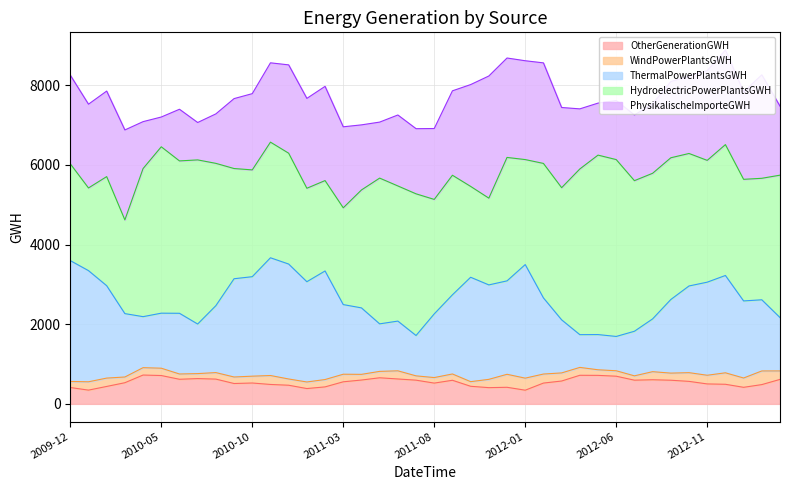

Reading left to right, transcribe all the data shown in this chart.

OtherGenerationGWH: 410.8	345.1	437.5	530.9	723.6	711.4	617.4	634.5	621.8	511.0	523.6	487.3	467.8	384.4	426.3	554.0	598.2	655.0	624.8	595.0	521.4	592.3	441.5	407.1	416.3	343.3	522.0	573.6	717.6	715.4	694.4	594.7	605.3	593.4	564.7	500.5	491.8	415.6	483.8	614.1
WindPowerPlantsGWH: 151.6	209.0	209.6	143.6	185.3	183.9	132.5	125.1	163.5	163.5	171.5	224.4	157.0	165.2	184.5	190.2	142.6	160.7	204.9	108.1	138.8	158.2	115.9	208.3	326.1	302.3	226.9	203.4	197.9	140.5	136.7	108.7	202.9	178.5	218.6	218.0	287.9	233.6	342.7	212.9
ThermalPowerPlantsGWH: 3034.3	2790.9	2319.6	1591.4	1280.5	1381.4	1524.2	1244.7	1680.2	2466.7	2497.6	2955.8	2885.5	2517.0	2725.5	1748.2	1668.9	1193.0	1248.5	1013.1	1598.7	1987.6	2621.1	2371.0	2345.5	2851.0	1912.1	1332.8	821.9	883.6	861.6	1119.3	1325.1	1847.8	2176.3	2336.6	2443.4	1935.0	1786.4	1339.7
HydroelectricPowerPlantsGWH: 2430.2	2075.1	2738.4	2352.5	3717.6	4177.0	3825.1	4120.2	3572.2	2766.8	2680.7	2902.8	2782.5	2345.8	2269.1	2429.4	2960.0	3659.0	3392.6	3556.6	2873.8	3001.4	2280.5	2177.8	3098.6	2636.0	3375.1	3317.3	4159.5	4505.1	4439.8	3780.6	3655.2	3558.1	3326.1	3057.7	3285.3	3052.4	3049.9	3574.6
PhysikalischeImporteGWH: 2225.5	2103.0	2147.4	2258.0	1178.0	747.5	1296.7	938.7	1242.1	1755.3	1914.5	1991.2	2217.5	2256.1	2365.4	2033.6	1634.2	1406.0	1781.1	1635.5	1779.6	2119.2	2556.4	3066.6	2495.9	2481.1	2524.3	2013.0	1509.0	1305.6	1482.2	1649.4	1742.2	1913.1	1941.4	2252.8	2374.4	2193.7	2597.7	1732.3